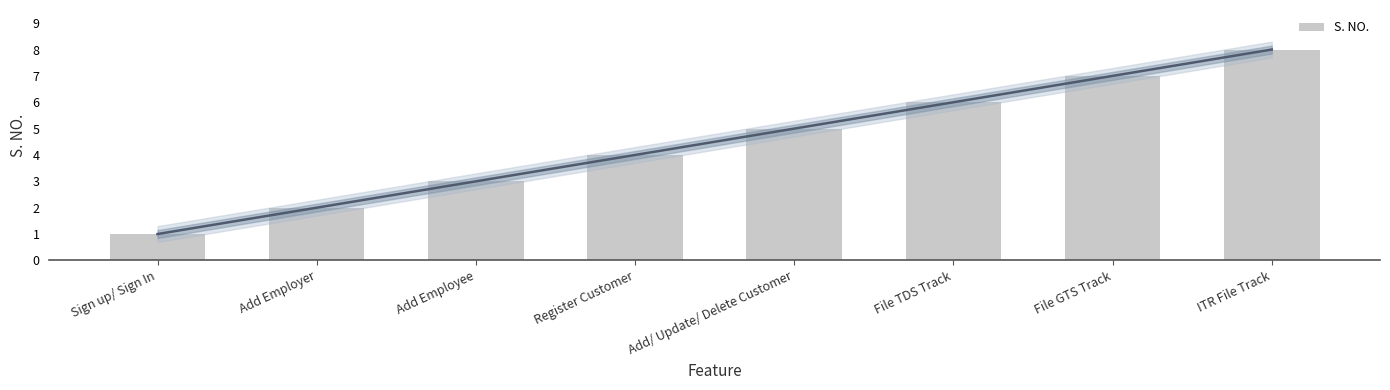

What is the difference between the second highest and minimum values?

6